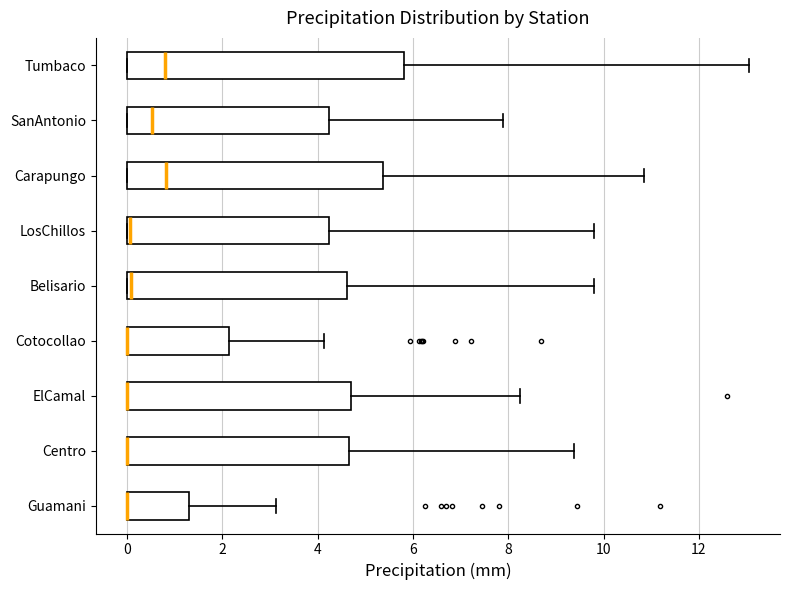

Reading bottom to top, read every box against the x-axis: the position of its median line, the range the box covers, and the ends of its whiskers. The values are not printed on the chart, so give them approximately, as read against the axis.

Guamani: median 0.0 (drawn on the box's left edge), box 0.0 to 1.4, whiskers 0.0 to 3.2
Centro: median 0.0 (drawn on the box's left edge), box 0.0 to 4.6, whiskers 0.0 to 9.4
ElCamal: median 0.0 (drawn on the box's left edge), box 0.0 to 4.8, whiskers 0.0 to 8.2
Cotocollao: median 0.0 (drawn on the box's left edge), box 0.0 to 2.2, whiskers 0.0 to 4.2
Belisario: median 0.0 (just right of the box's left edge), box 0.0 to 4.6, whiskers 0.0 to 9.8
LosChillos: median 0.0 (just right of the box's left edge), box 0.0 to 4.2, whiskers 0.0 to 9.8
Carapungo: median 0.8, box 0.0 to 5.4, whiskers 0.0 to 10.8
SanAntonio: median 0.6, box 0.0 to 4.2, whiskers 0.0 to 8.0
Tumbaco: median 0.8, box 0.0 to 5.8, whiskers 0.0 to 13.0